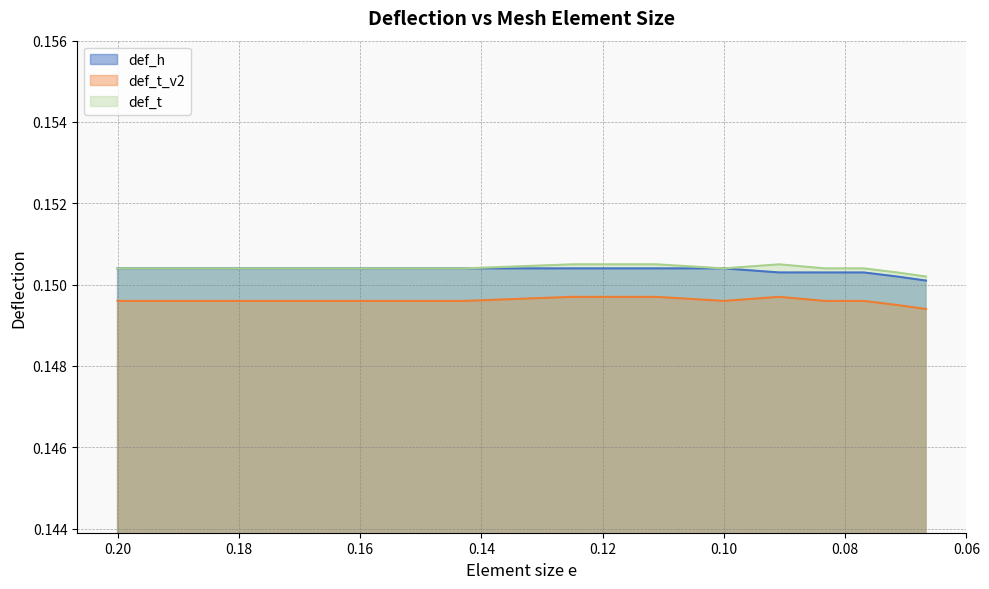

Rank the series at 0.10 from lowest to highest value.

def_t_v2, def_h, def_t